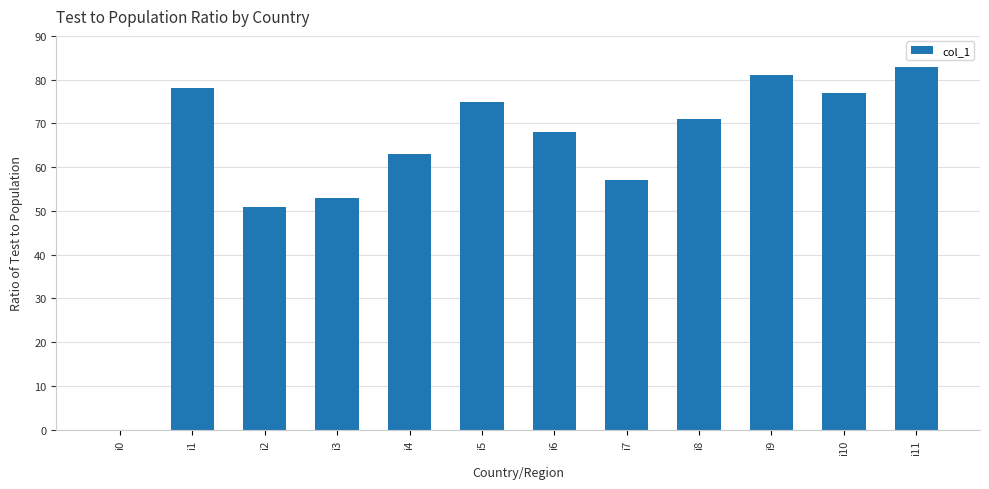

Which category has the highest value across all series?

i11